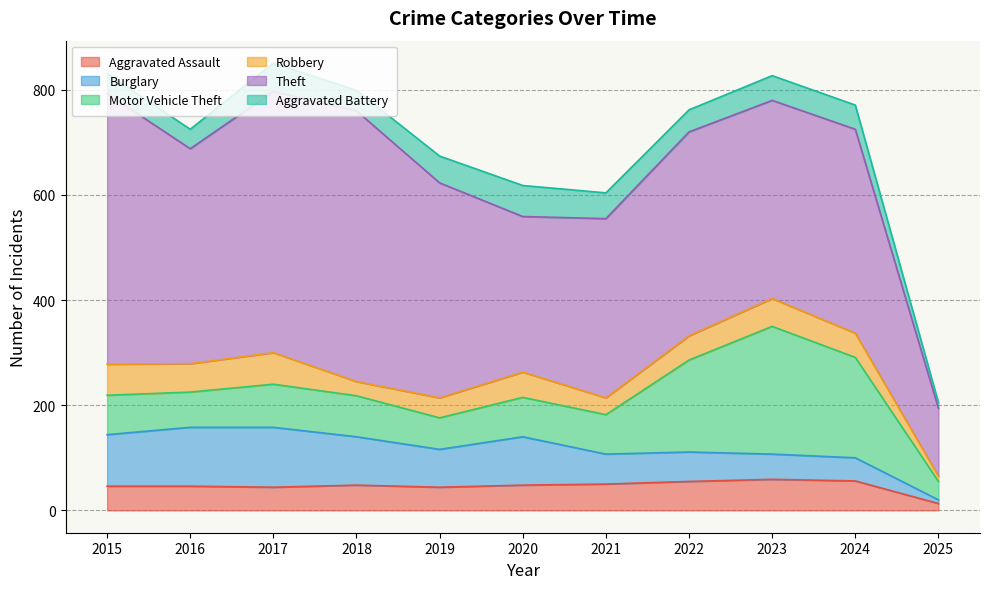

What is the value of the Theft point at the 3rd from the left?

497